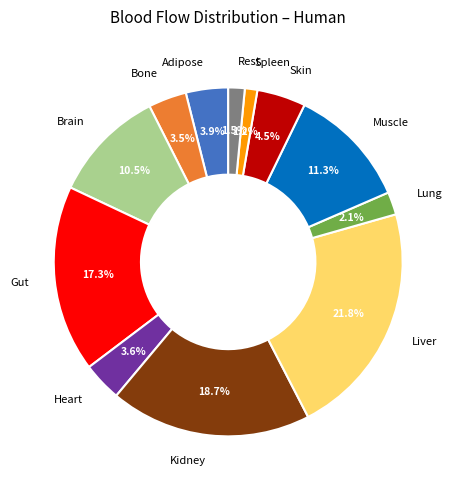

Is there any slice that represents more than half of the pie?

No